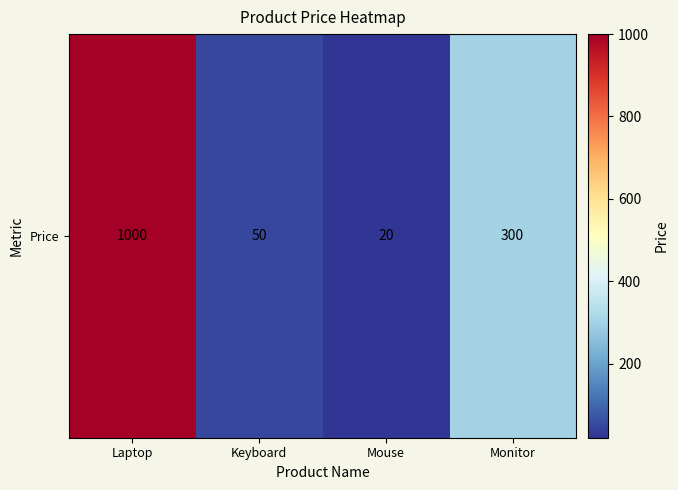

What is the change in value from Keyboard to Monitor?

+250